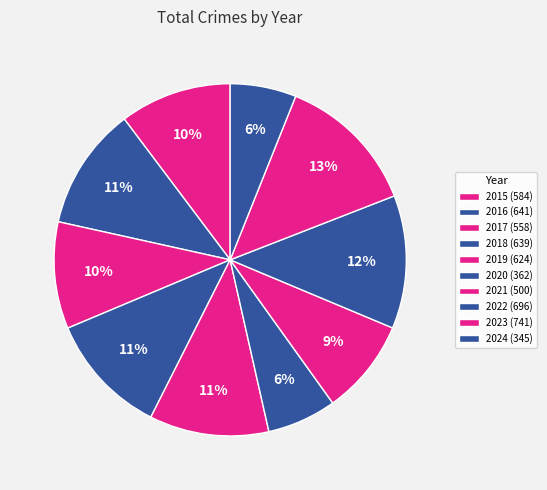

What is the largest slice in the pie chart?

2023